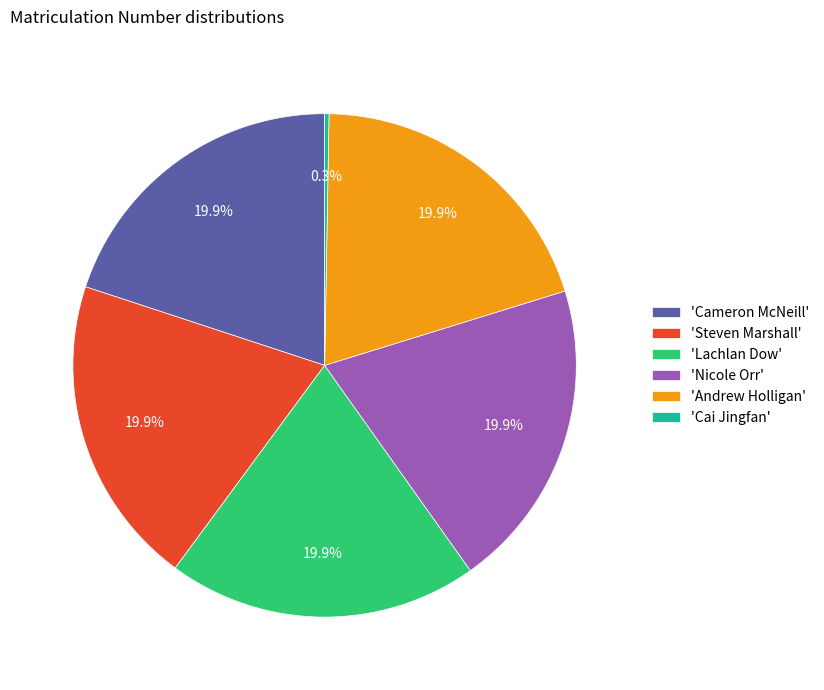

Is there any slice that represents more than half of the pie?

No